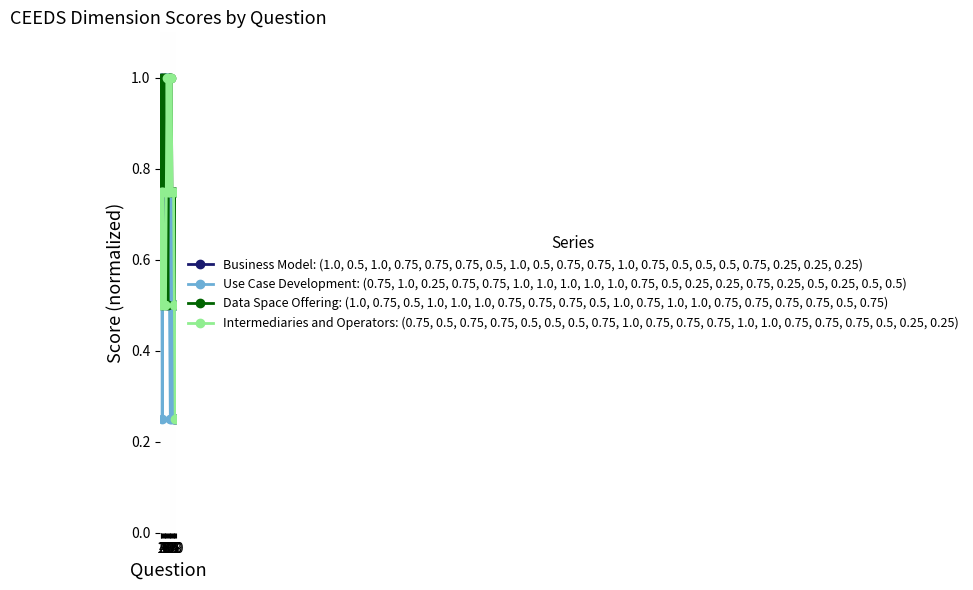

How many lines are shown in the chart?

4